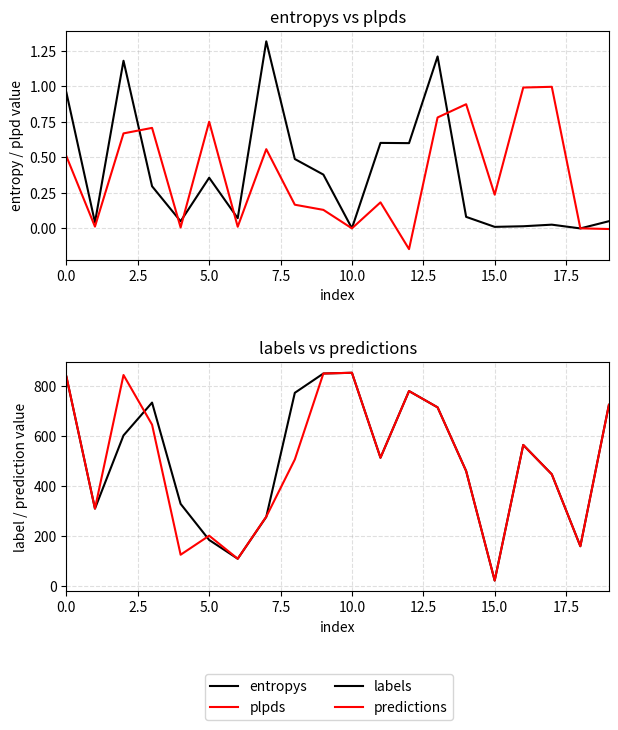

How many categories are shown in the chart?

20